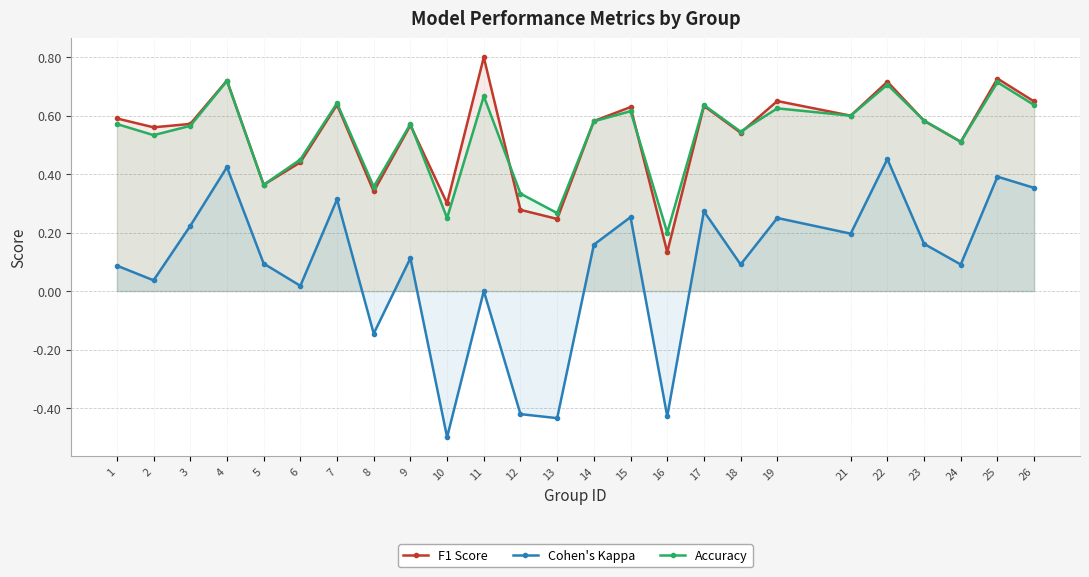

How many intersections are there between F1 Score and Accuracy?

6